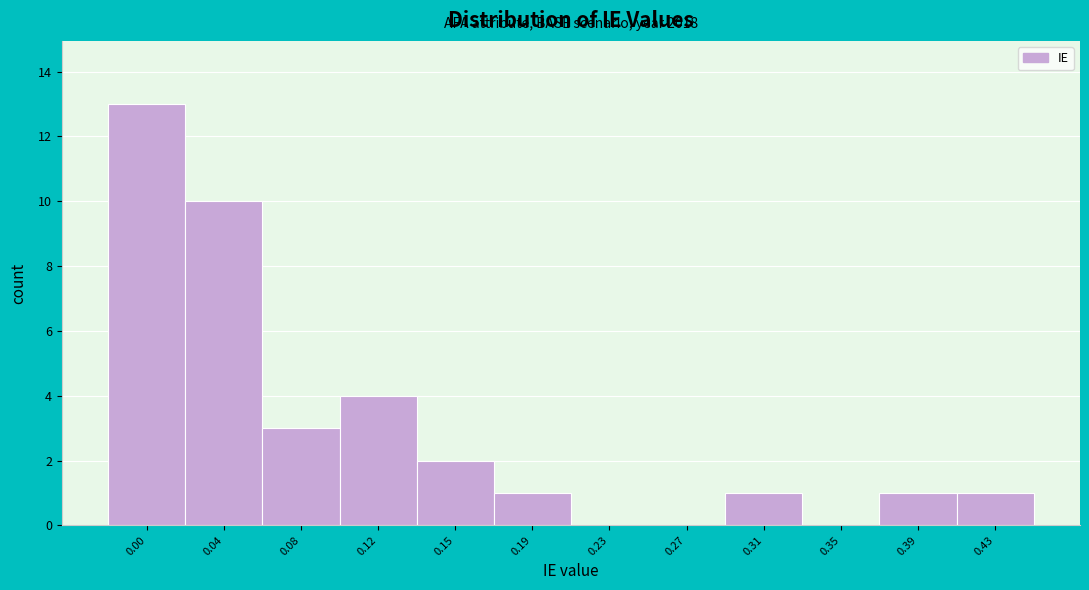

Reading left to right, list all the values displayed in this chart.

0.00=13	0.04=10	0.08=3	0.12=4	0.15=2	0.19=1	0.23=0	0.27=0	0.31=1	0.35=0	0.39=1	0.43=1